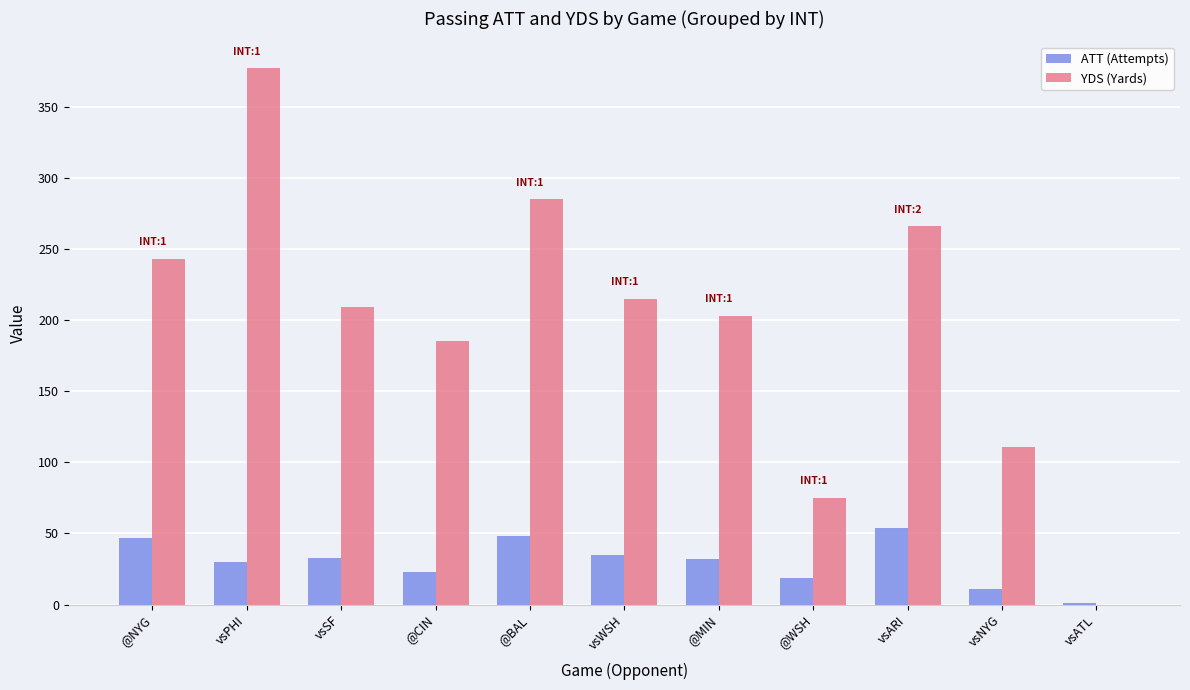

What is the spread (max minus min) of values at @CIN?

162